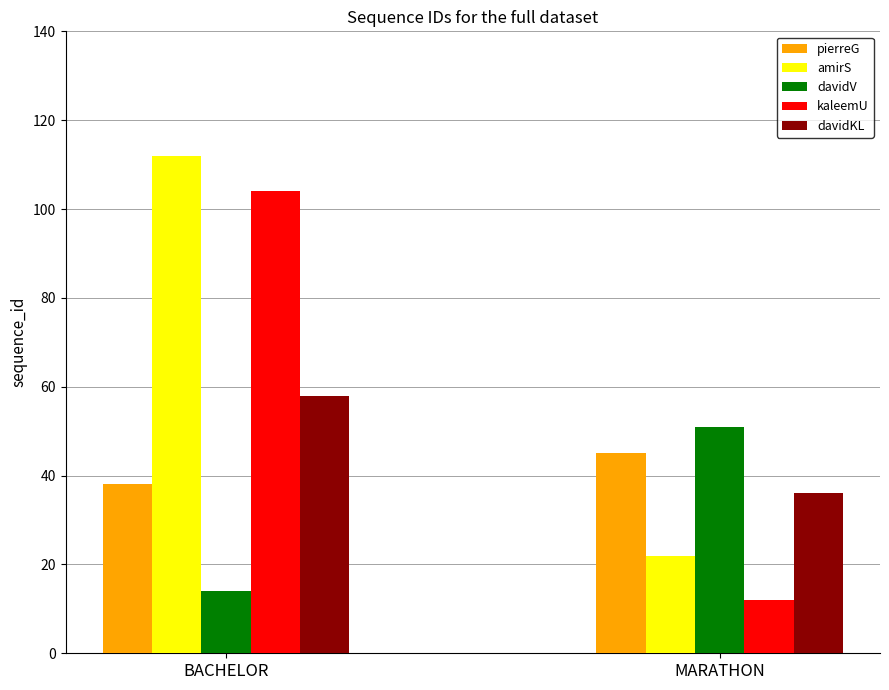

What is the total value across all series at MARATHON?

166